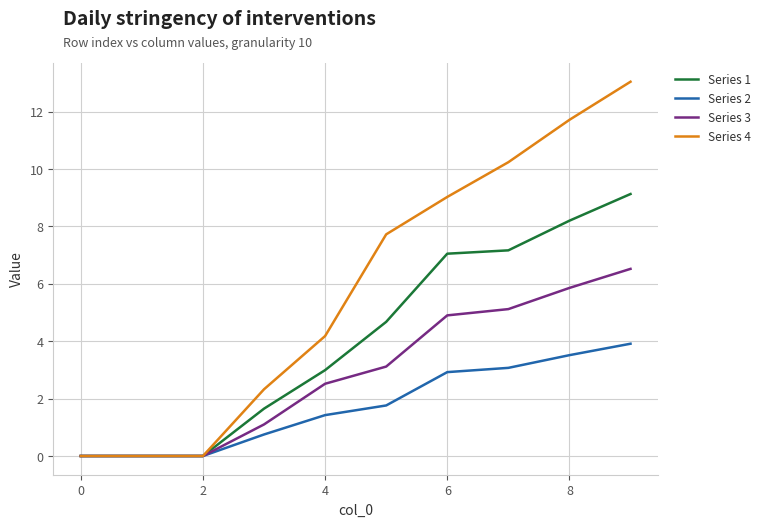

True or false: Series 1 has more than 2 points higher than both neighbors.

False